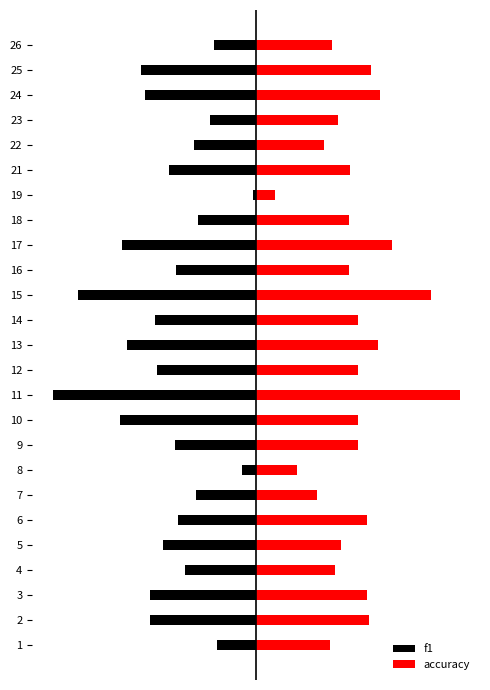

True or false: f1 has a value of -0.5 at 11.

False